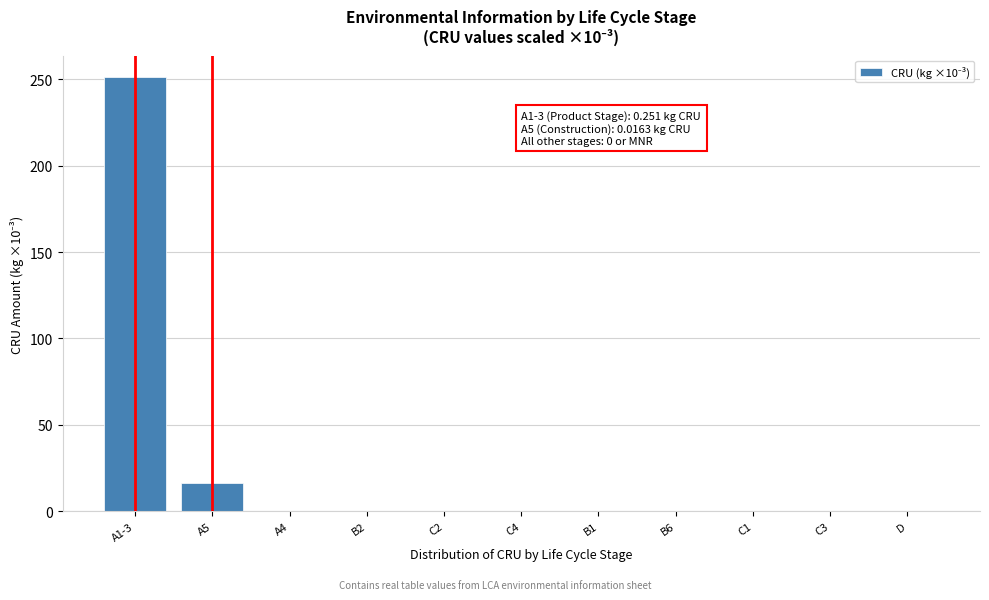

Reading right to left, list all the values displayed in this chart.

D=0.0	C3=0.0	C1=0.0	B6=0.0	B1=0.0	C4=0.0	C2=0.0	B2=0.0	A4=0.0	A5=16.3	A1-3=251.0